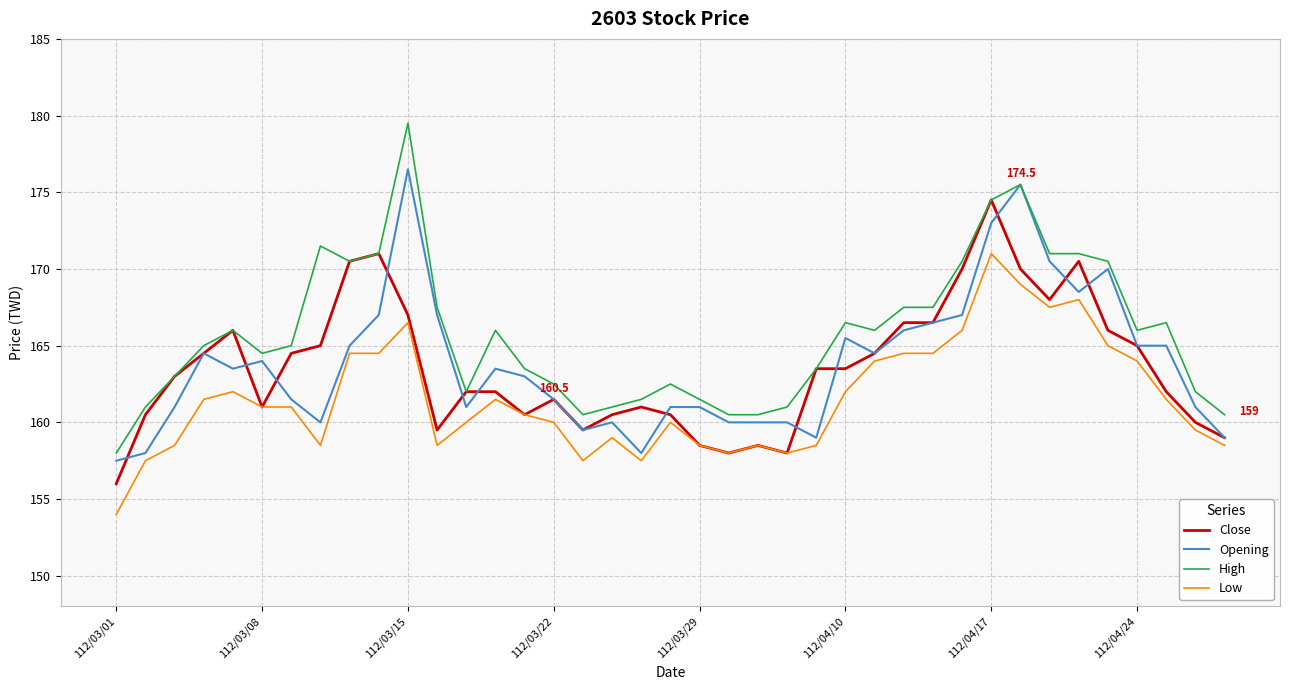

Which series has the widest spread of values?

High